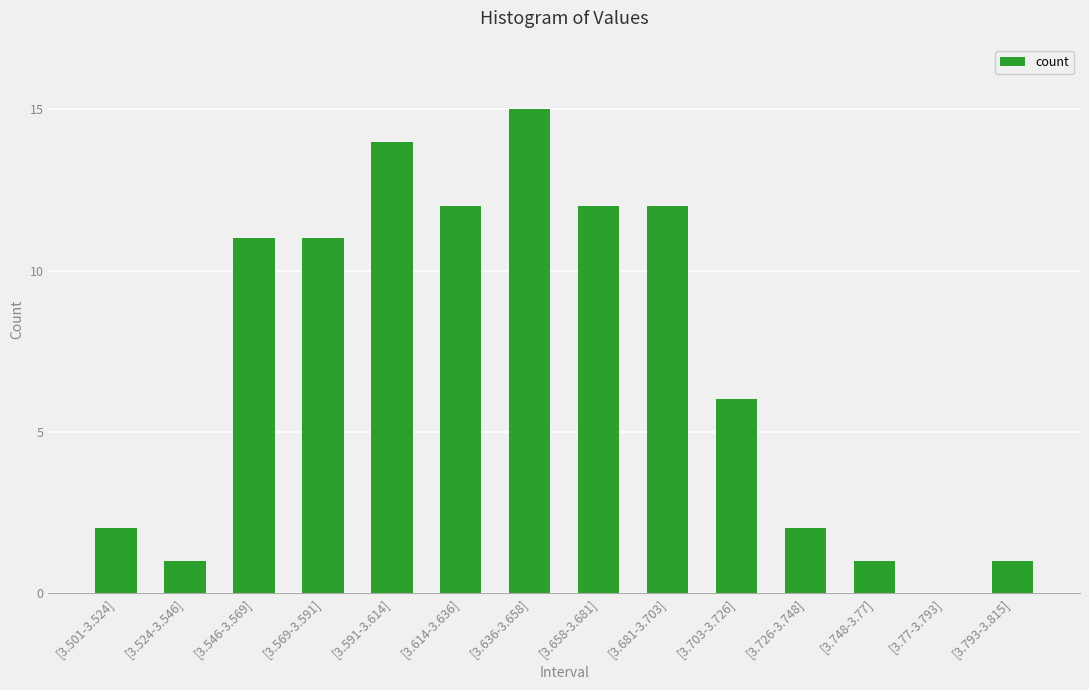

What is the greatest value displayed?

15